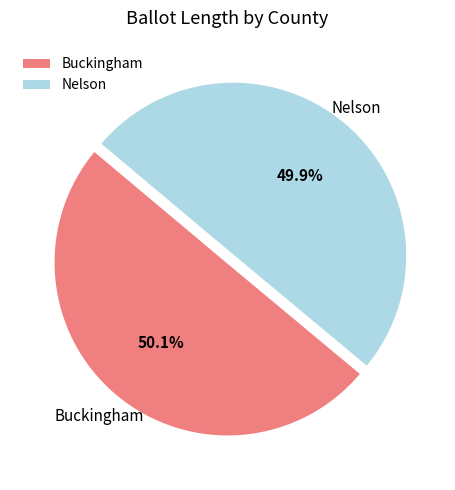

Approximately how many times larger is the value at Buckingham compared to Nelson?

1.0